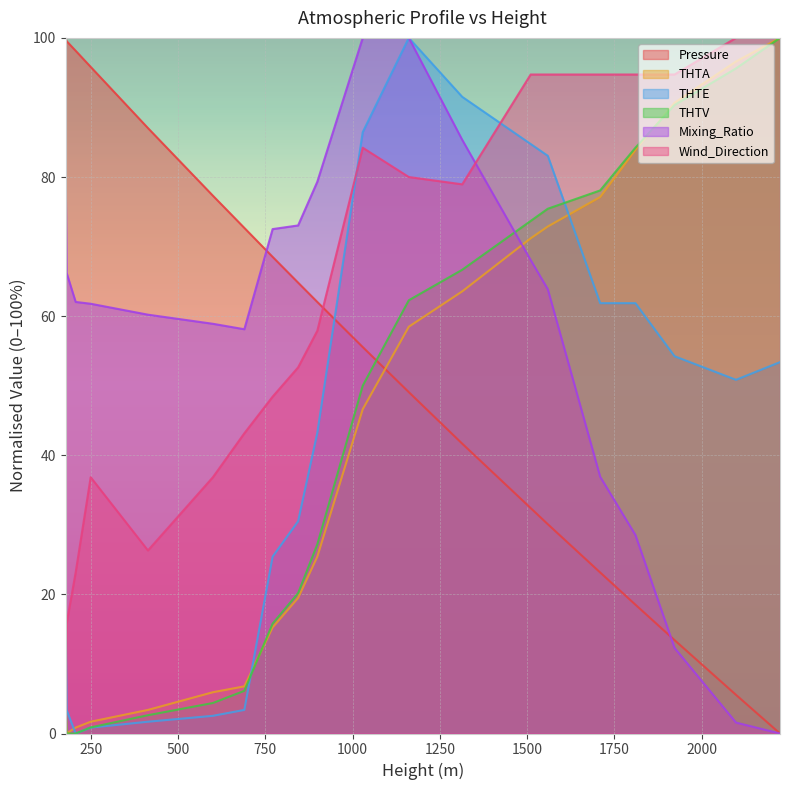

How many lines are shown in the chart?

6